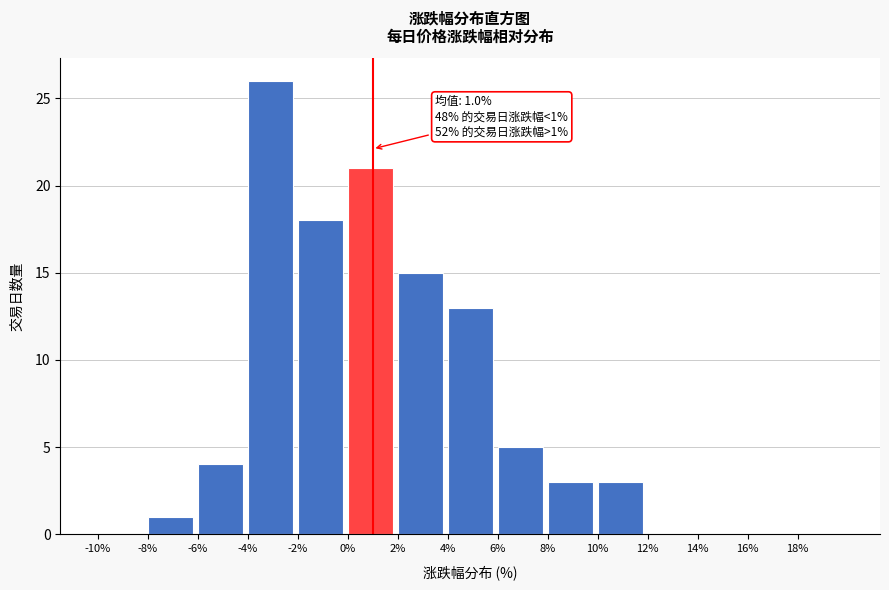

Which range on the x-axis has the tallest bar?

-4 to -2